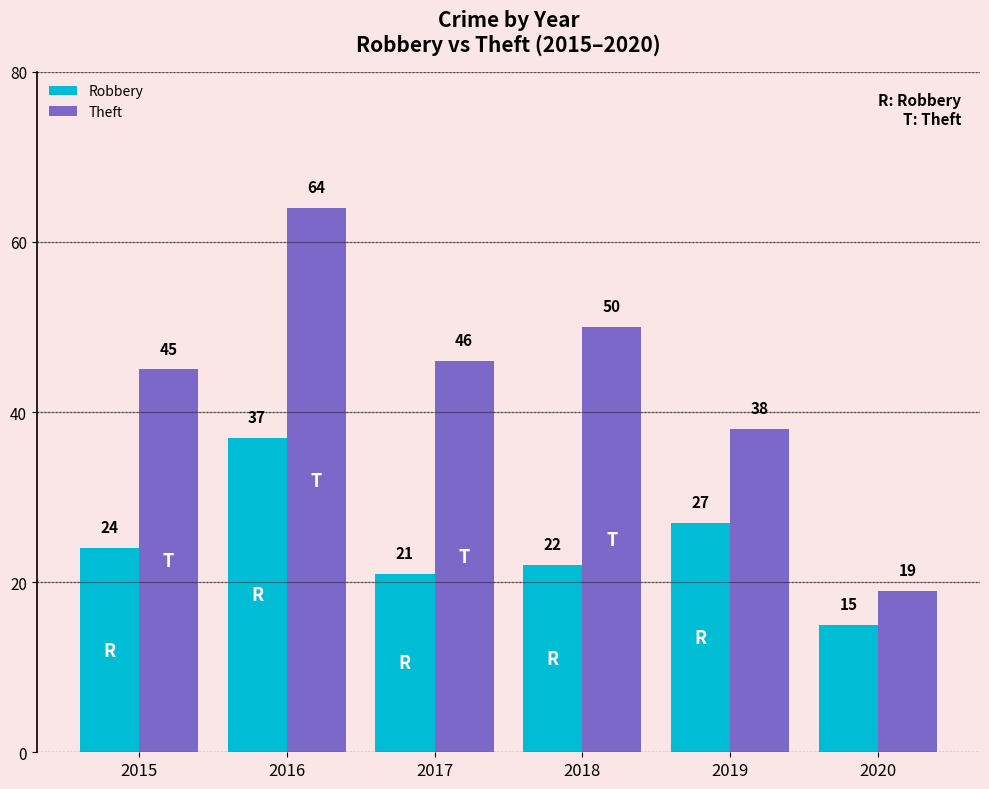

At which label is Theft closest to 41?

2019